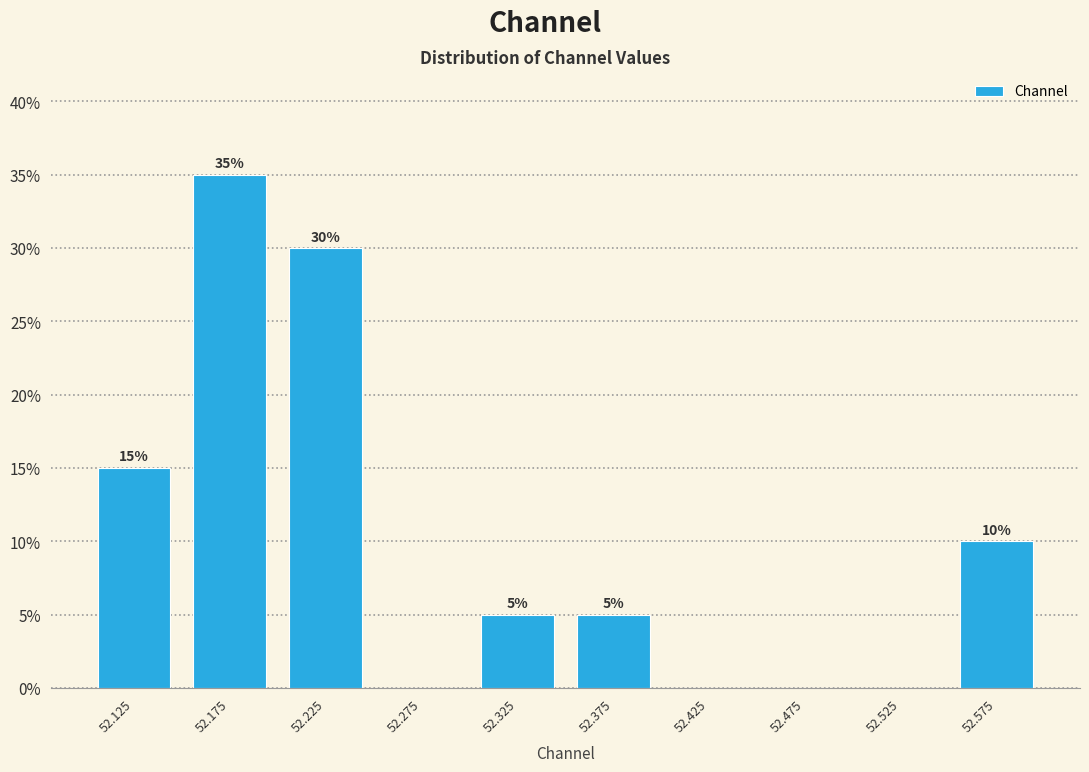

Over which range of the x-axis is the bar tallest?

52.15 to 52.20